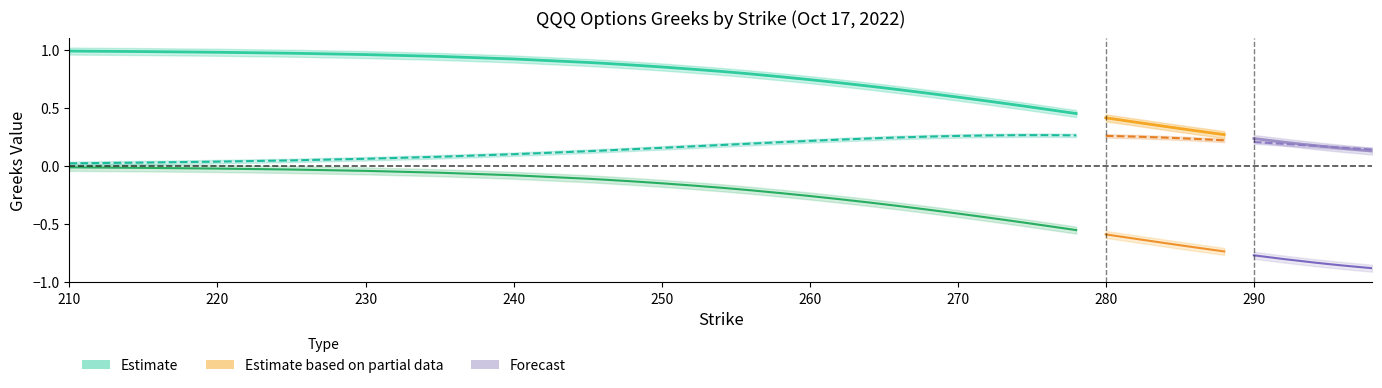

Reading right to left, transcribe all the data shown in this chart.

delta_c: 298=0.1	296=0.2	295=0.2	294=0.2	292=0.2	290=0.2	288=0.3	286=0.3	285=0.3	284=0.3	282=0.4	280=0.4	278=0.4	276=0.5	275=0.5	274=0.5	272=0.6	270=0.6	268=0.6	266=0.7	265=0.7	264=0.7	262=0.7	260=0.7	258=0.8	256=0.8	255=0.8	254=0.8	252=0.8	250=0.8	248=0.9	246=0.9	245=0.9	240=0.9	235=0.9	230=1.0	225=1.0	220=1.0	215=1.0	210=1.0
delta_p: 298=-0.9	296=-0.9	295=-0.8	294=-0.8	292=-0.8	290=-0.8	288=-0.7	286=-0.7	285=-0.7	284=-0.7	282=-0.6	280=-0.6	278=-0.6	276=-0.5	275=-0.5	274=-0.5	272=-0.4	270=-0.4	268=-0.4	266=-0.3	265=-0.3	264=-0.3	262=-0.3	260=-0.3	258=-0.2	256=-0.2	255=-0.2	254=-0.2	252=-0.2	250=-0.1	248=-0.1	246=-0.1	245=-0.1	240=-0.1	235=-0.1	230=-0.0	225=-0.0	220=-0.0	215=-0.0	210=-0.0
vega_c: 298=0.1	296=0.2	295=0.2	294=0.2	292=0.2	290=0.2	288=0.2	286=0.2	285=0.2	284=0.2	282=0.3	280=0.3	278=0.3	276=0.3	275=0.3	274=0.3	272=0.3	270=0.3	268=0.3	266=0.2	265=0.2	264=0.2	262=0.2	260=0.2	258=0.2	256=0.2	255=0.2	254=0.2	252=0.2	250=0.2	248=0.1	246=0.1	245=0.1	240=0.1	235=0.1	230=0.1	225=0.0	220=0.0	215=0.0	210=0.0